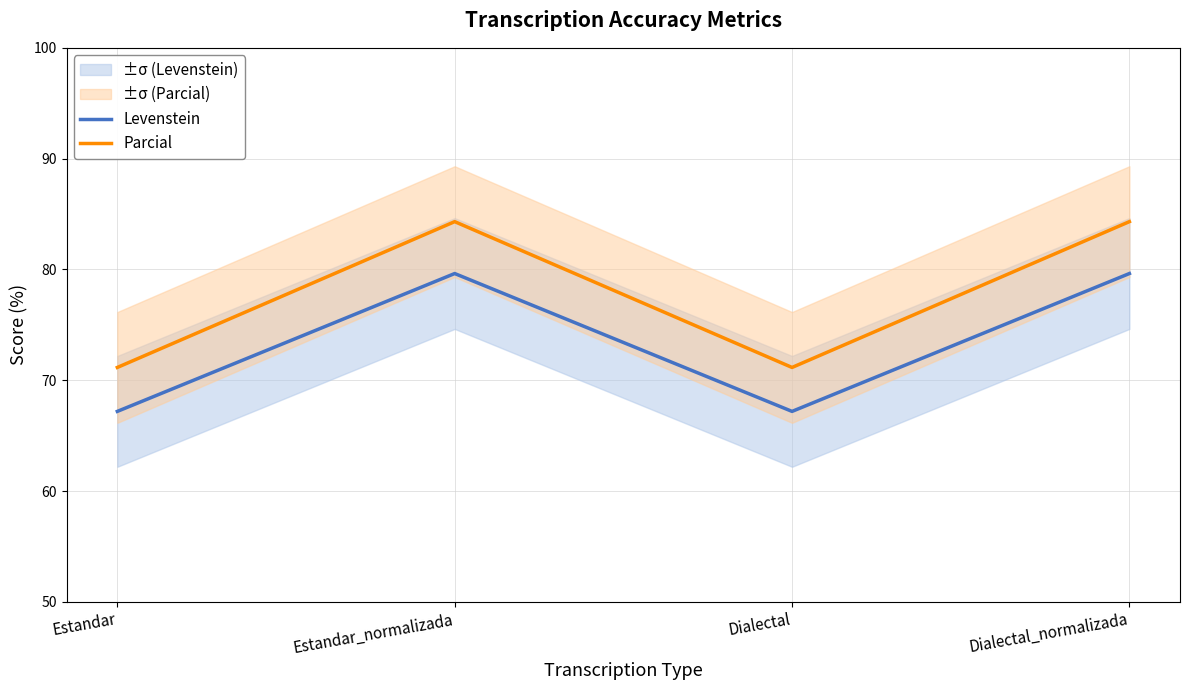

At which category does Levenstein reach its first local peak?

Estandar_normalizada